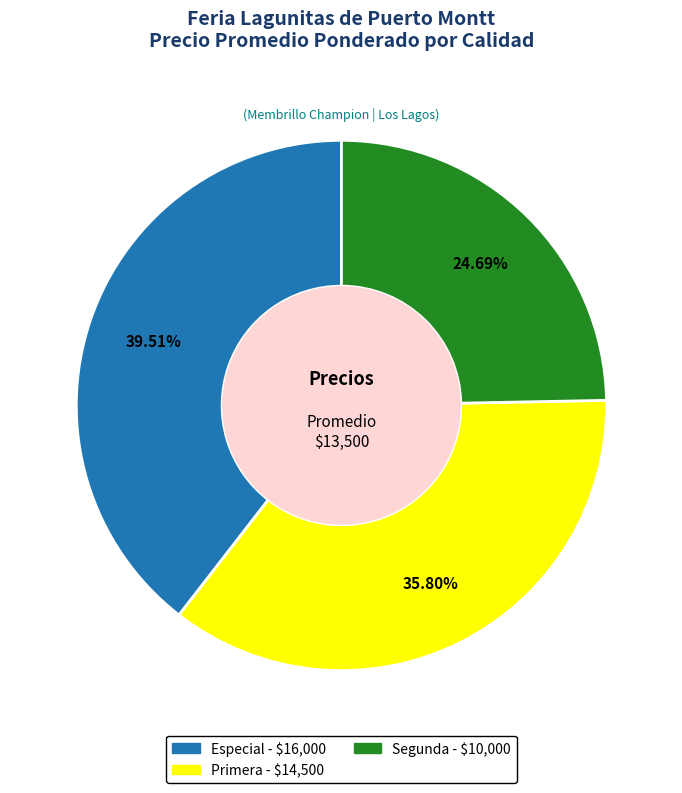

Count the number of slices in the pie.

3